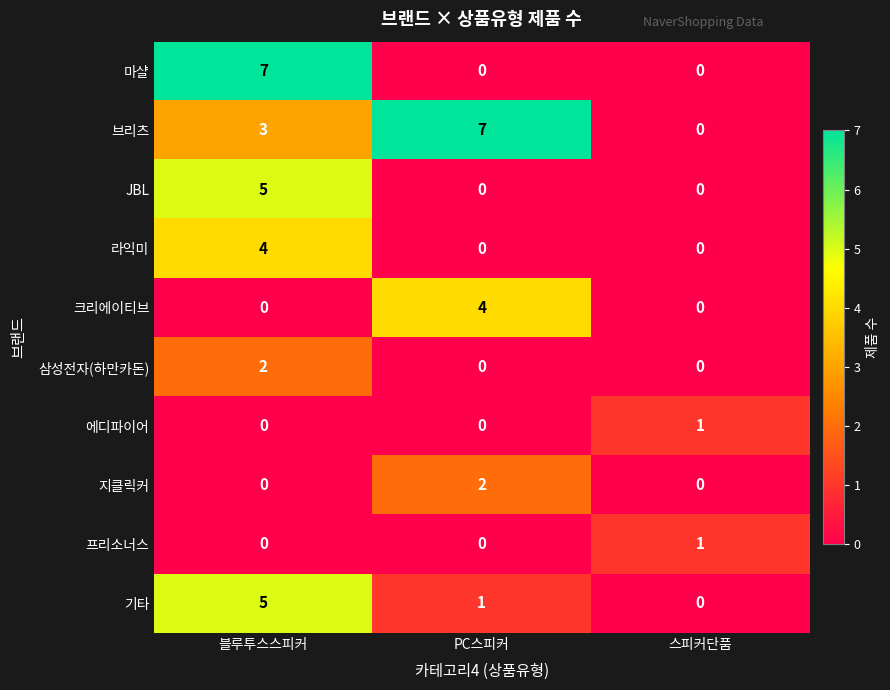

What is the difference between the maximum and minimum values in the JBL series?

5